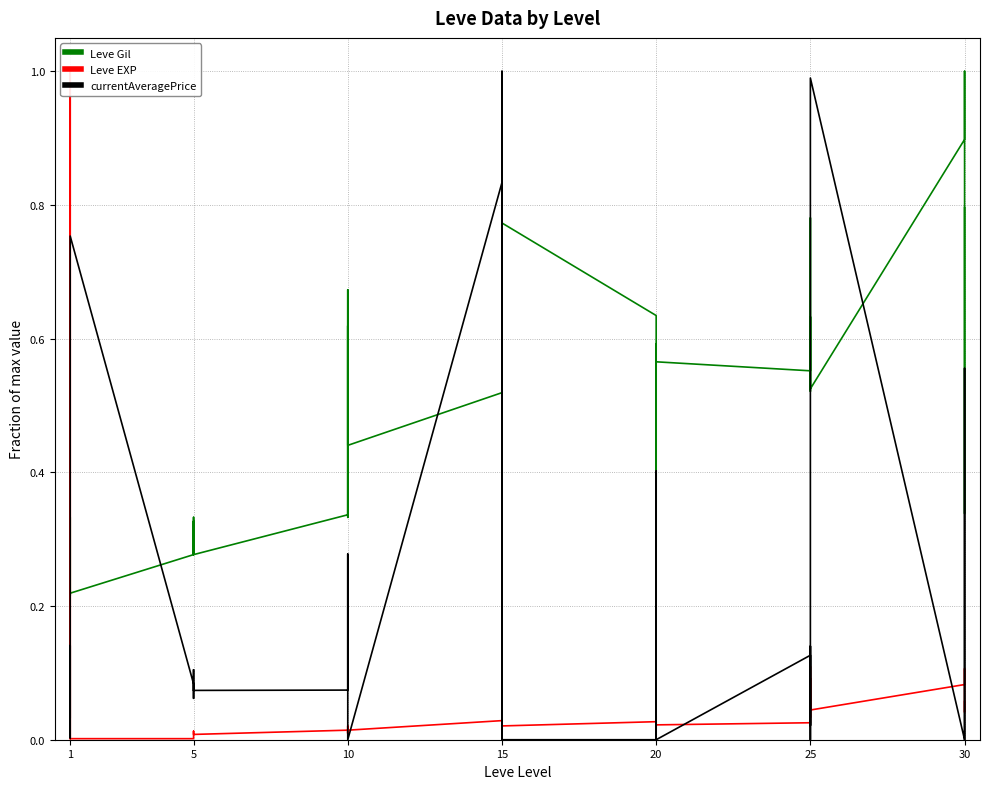

List the series in order of their peak value, highest first.

Leve Gil, Leve EXP, currentAveragePrice